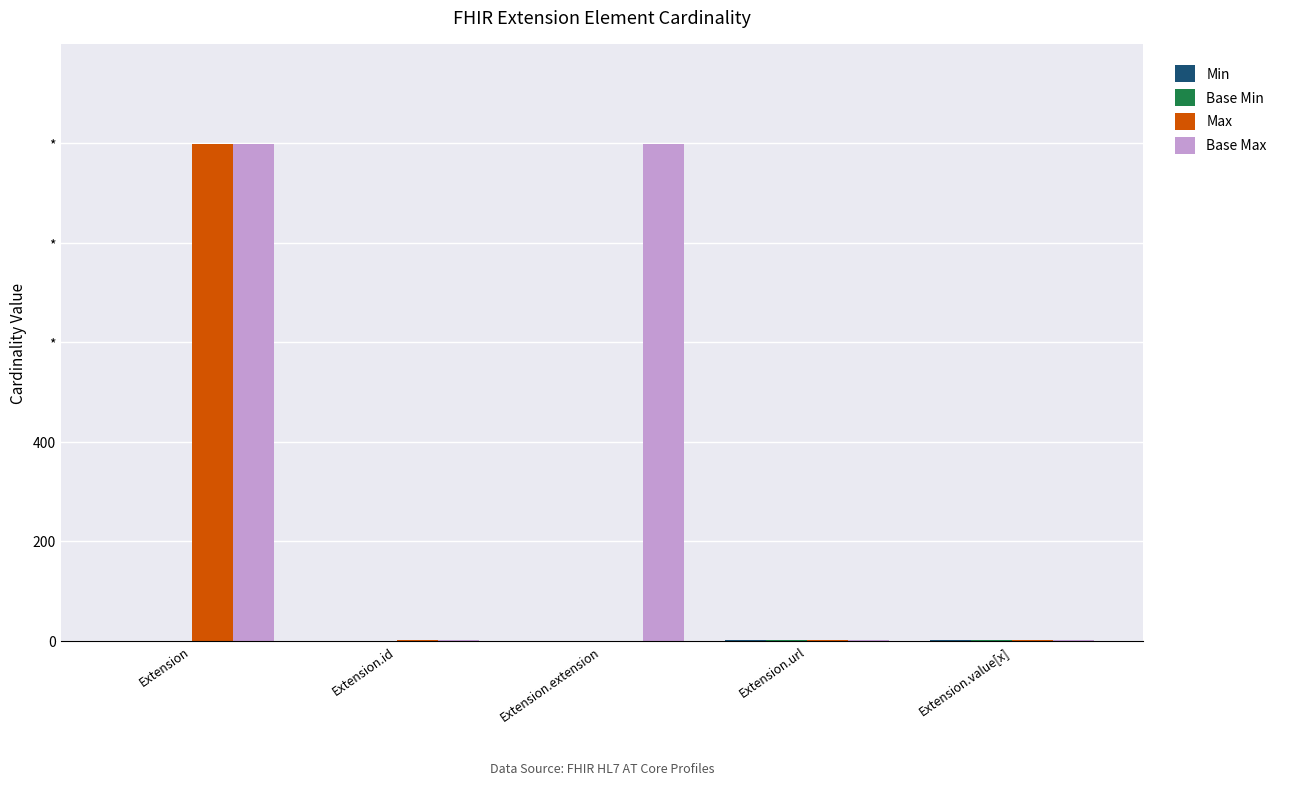

What is the sum of the Max values at Extension.id and Extension?

1000